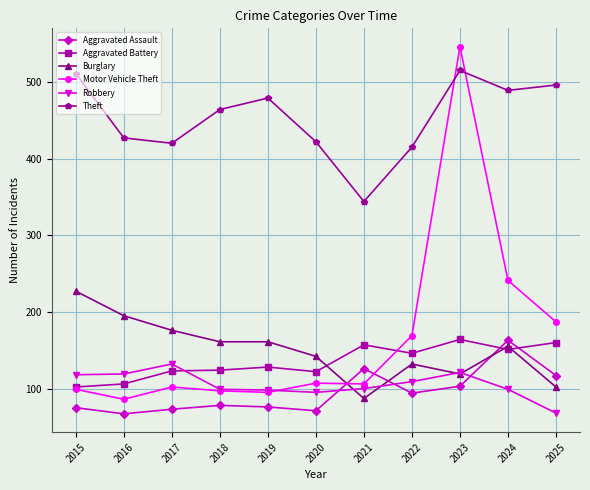

Which series has the widest spread of values?

Motor Vehicle Theft